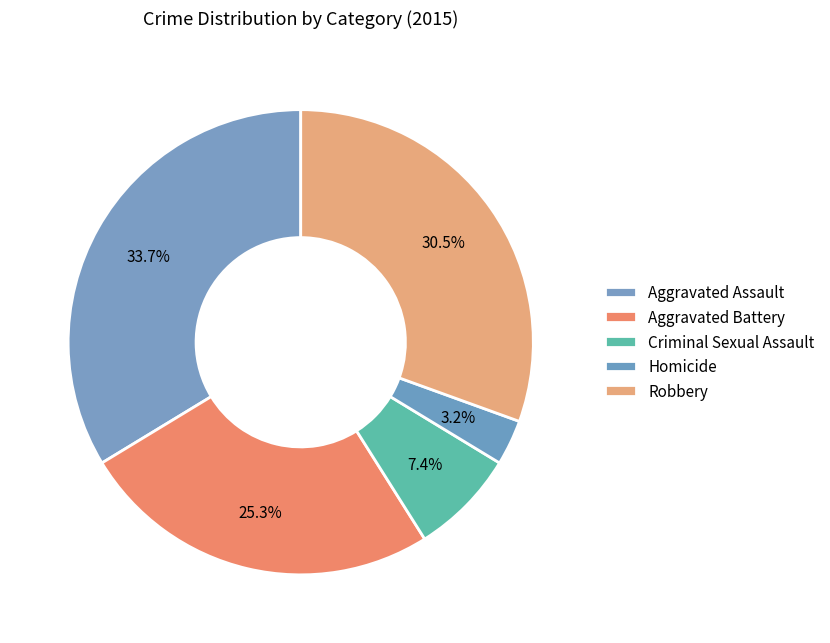

To the nearest percent, what is the difference between the Aggravated Battery and Aggravated Assault slice percentages?

8%